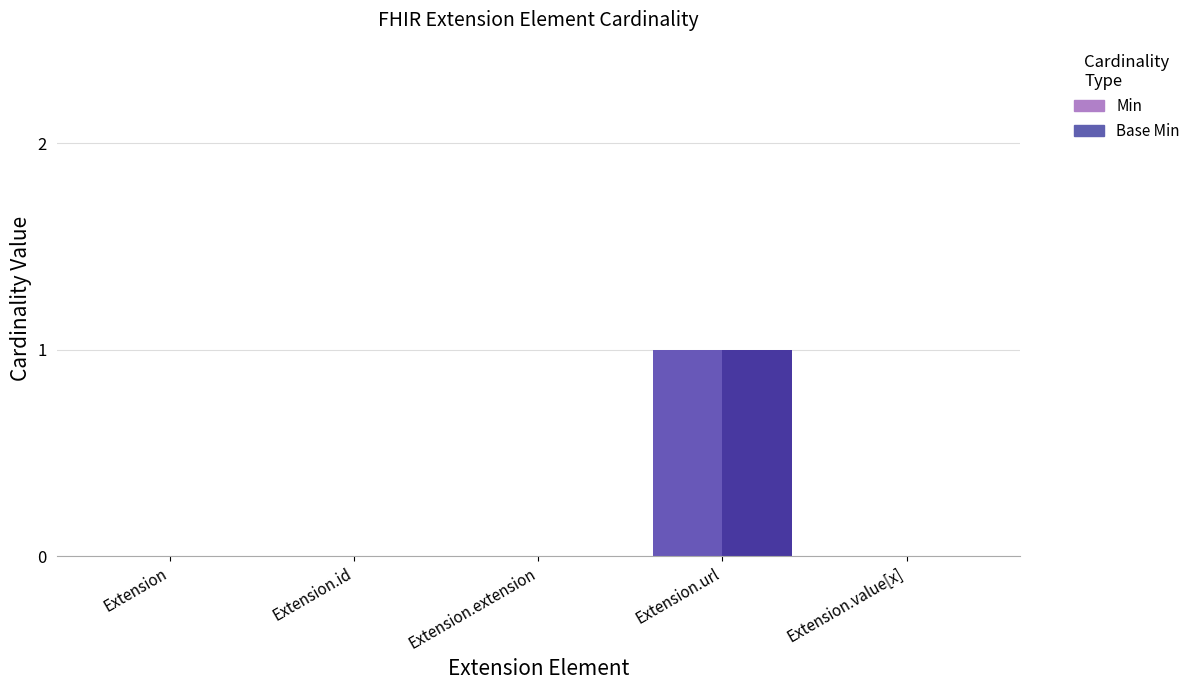

What position from the left is Extension.id?

2